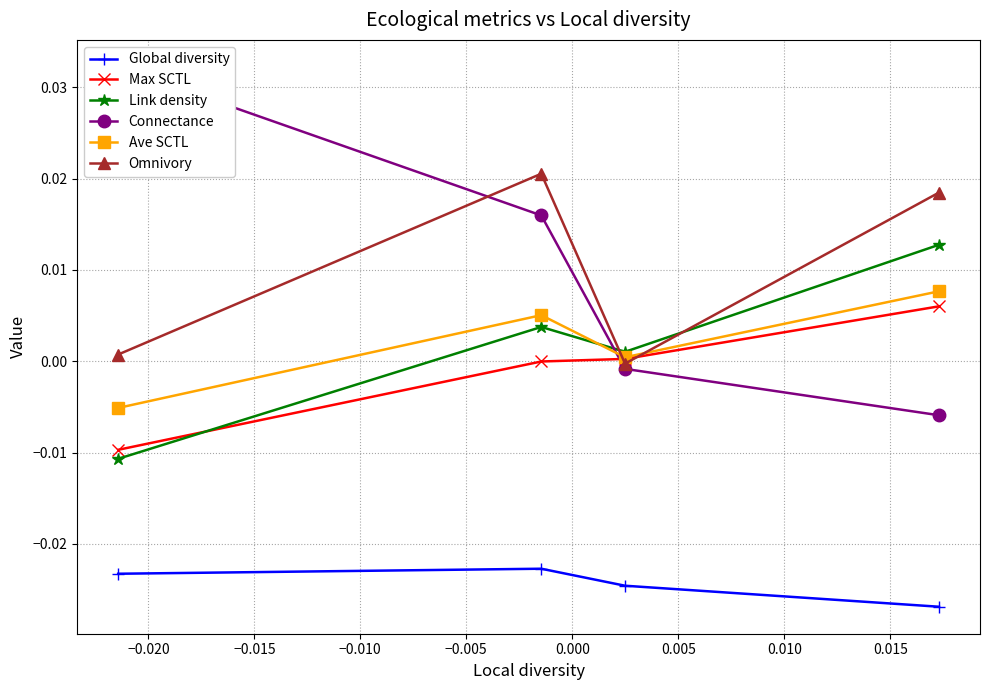

What are all the series names shown in the legend?

Global diversity, Max SCTL, Link density, Connectance, Ave SCTL, Omnivory